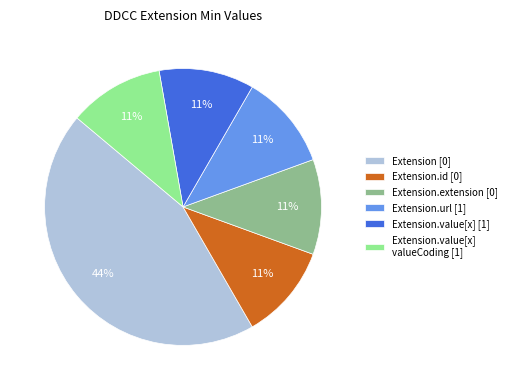

Is there any slice that represents more than half of the pie?

No